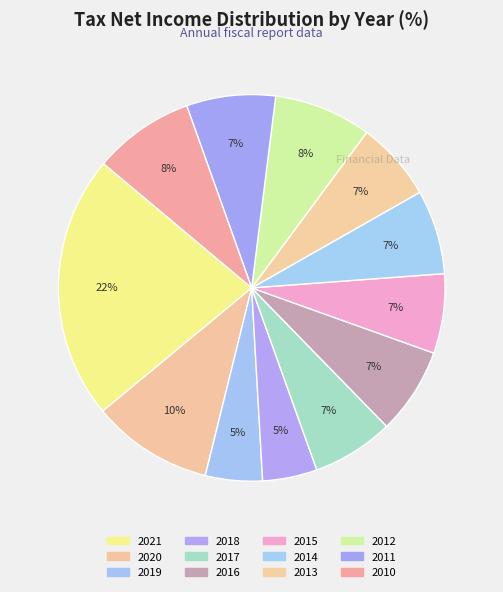

Rank the categories by value from highest to lowest.

2021, 2020, 2010, 2012, 2011, 2016, 2014, 2017, 2015, 2013, 2019, 2018